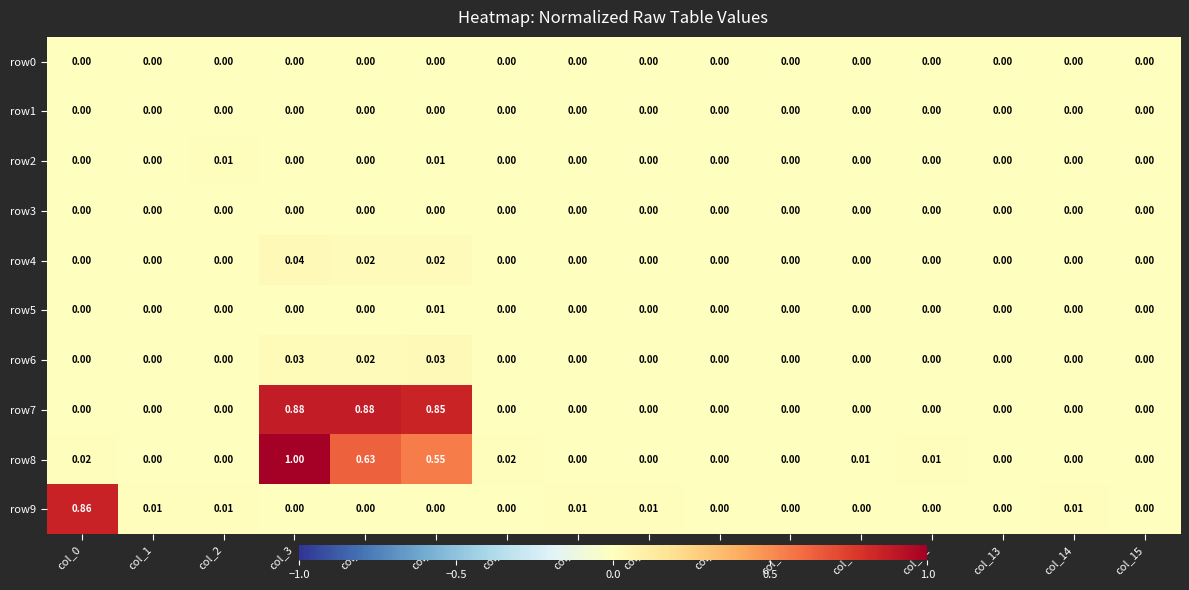

At which category is the sum across all series the highest?

col_3